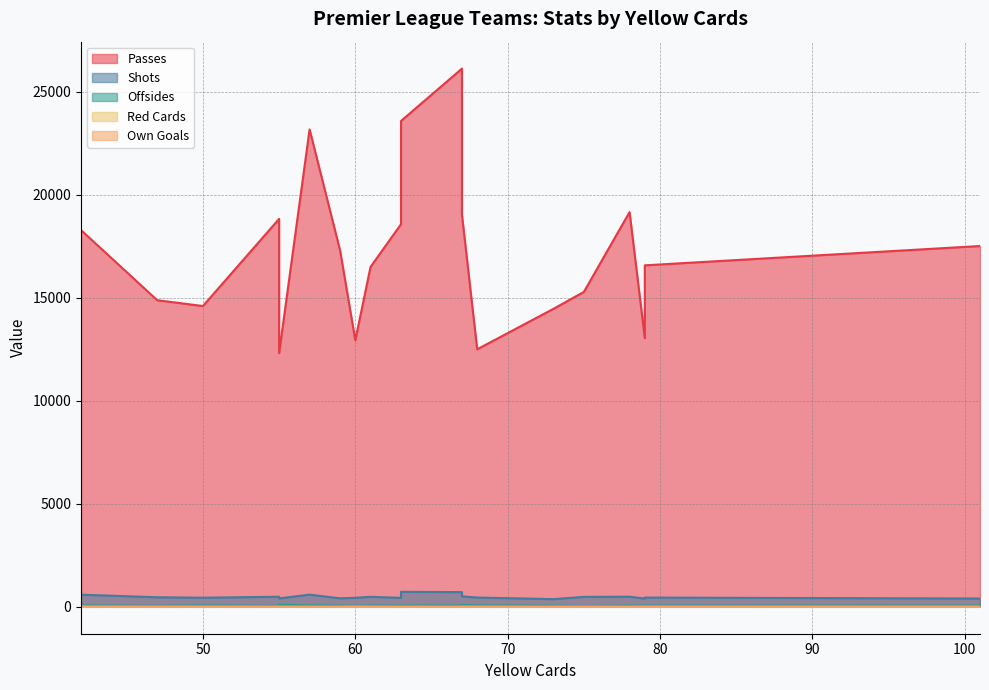

The value of Own Goals at 79 is 2. True or false?

True